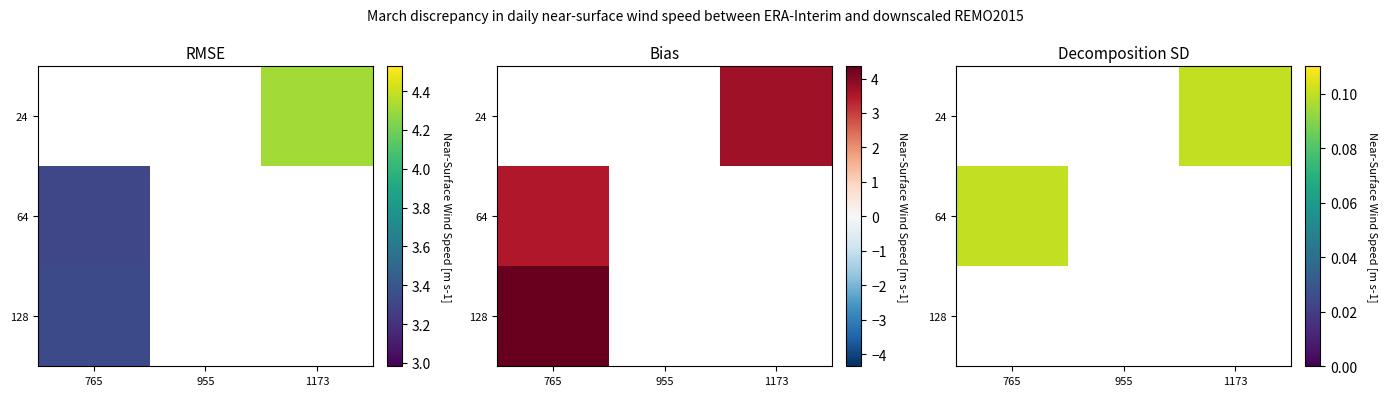

Which category has the lowest value across all series?

1173